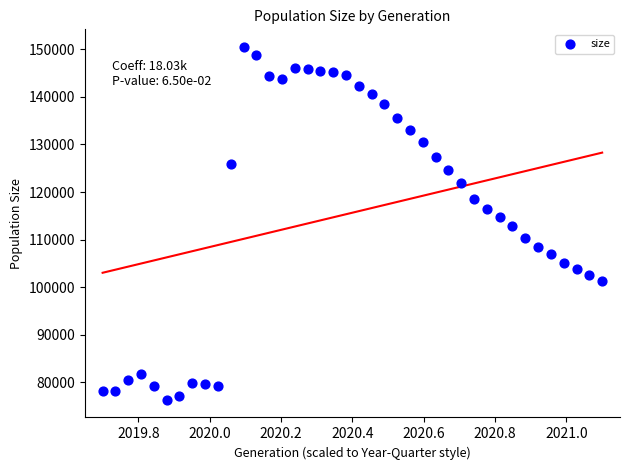

What is the range of Y values (max minus min)?

74136